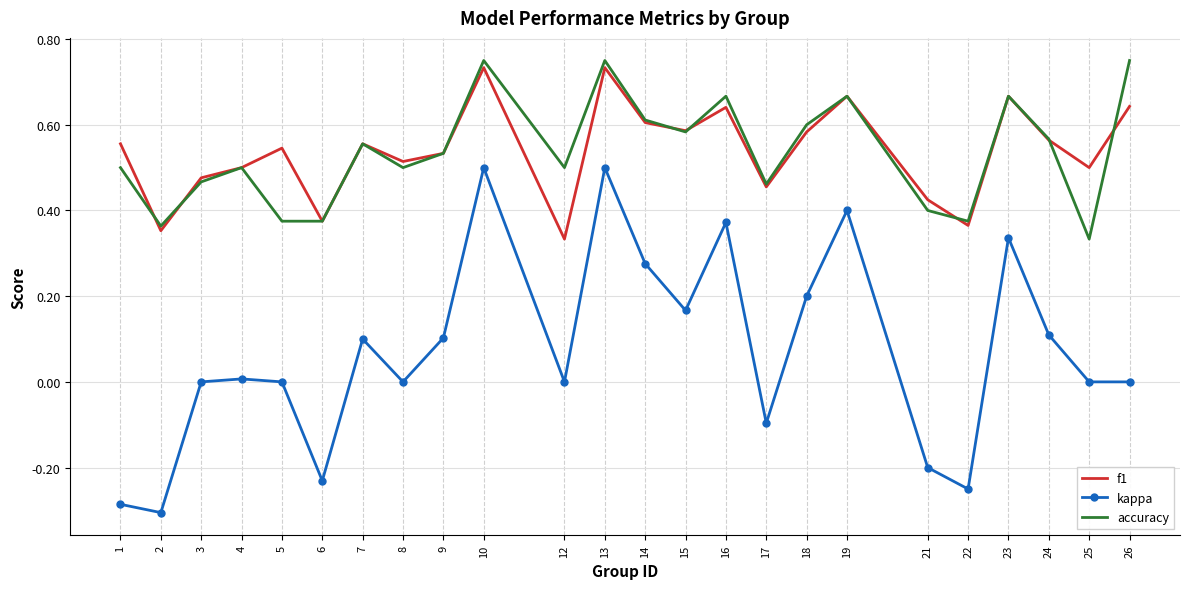

True or false: accuracy has a value of 0.6 at 5.

False